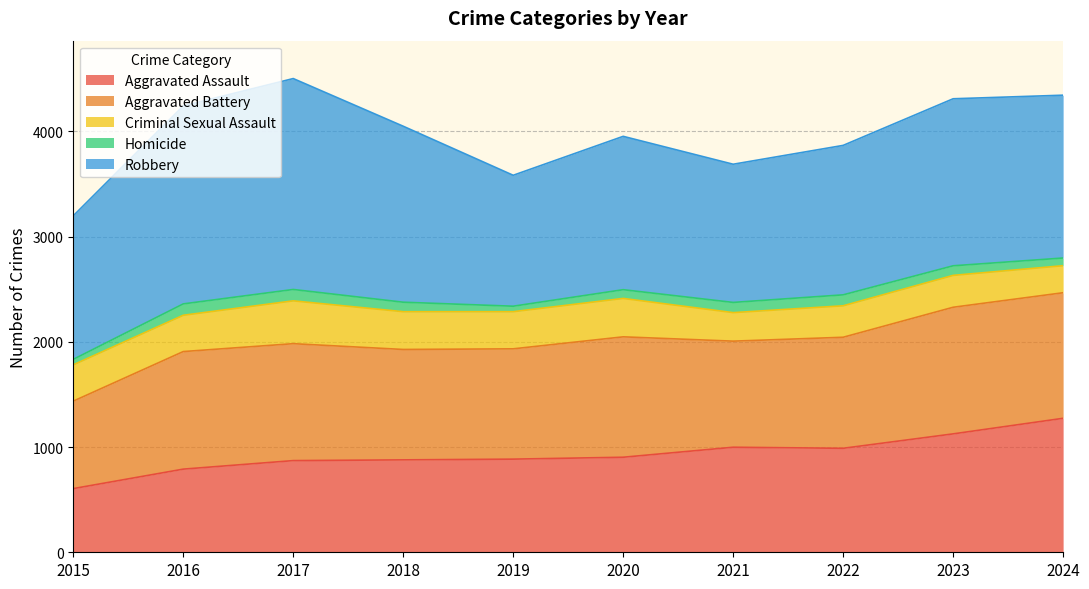

True or false: Robbery and Homicide cross at least once.

False